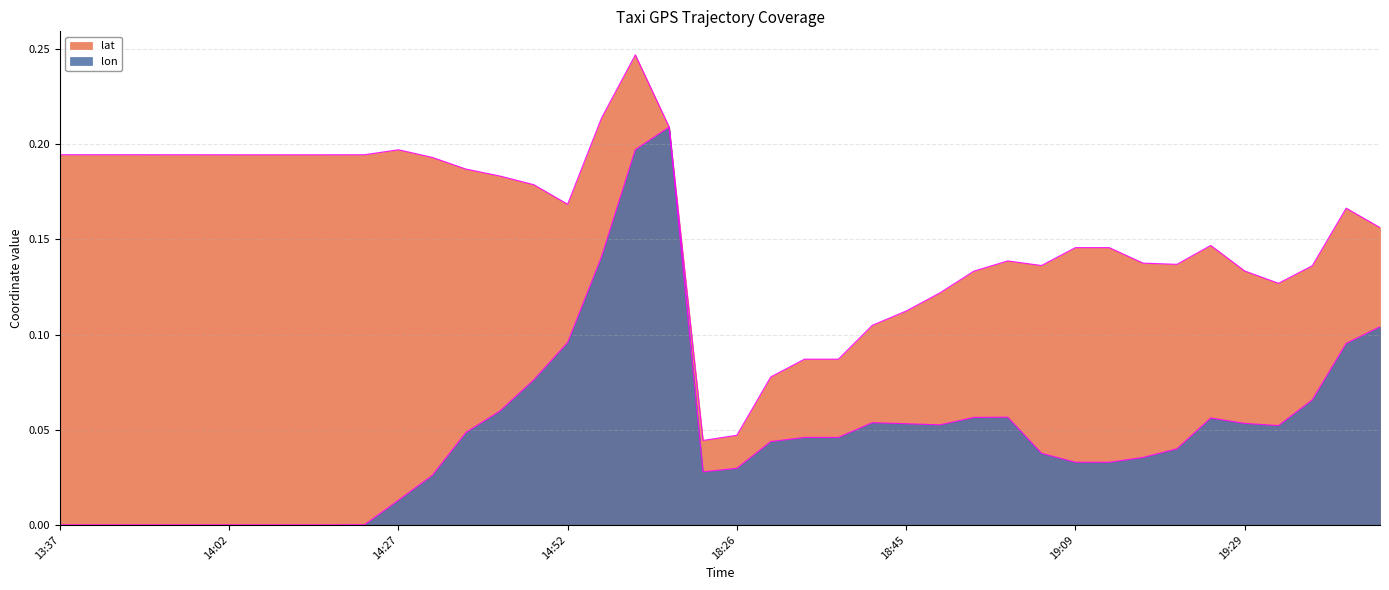

At which label is the value closest to 0?

13:37